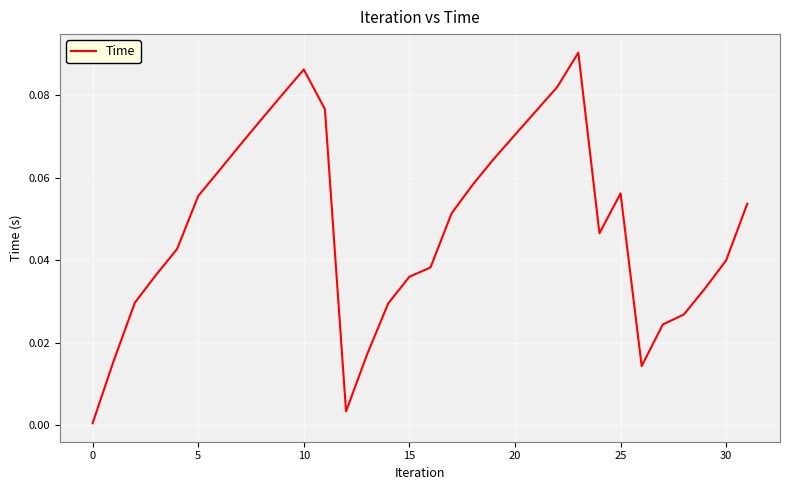

True or false: there are more than 2 points higher than both neighbors.

True